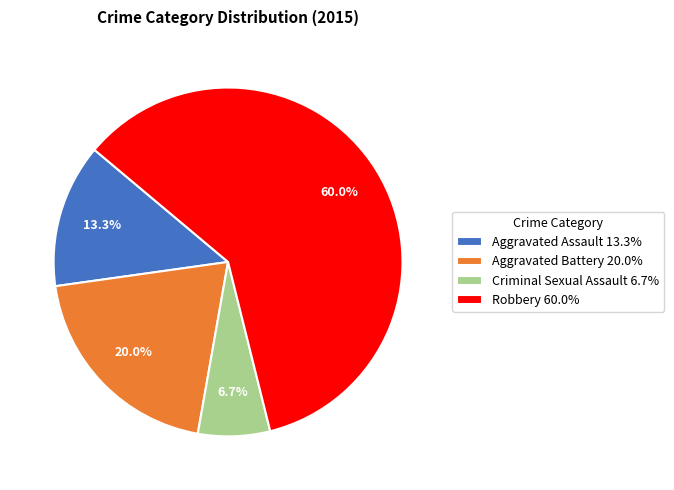

To the nearest percent, what is the difference between the largest and smallest slice percentages?

53%